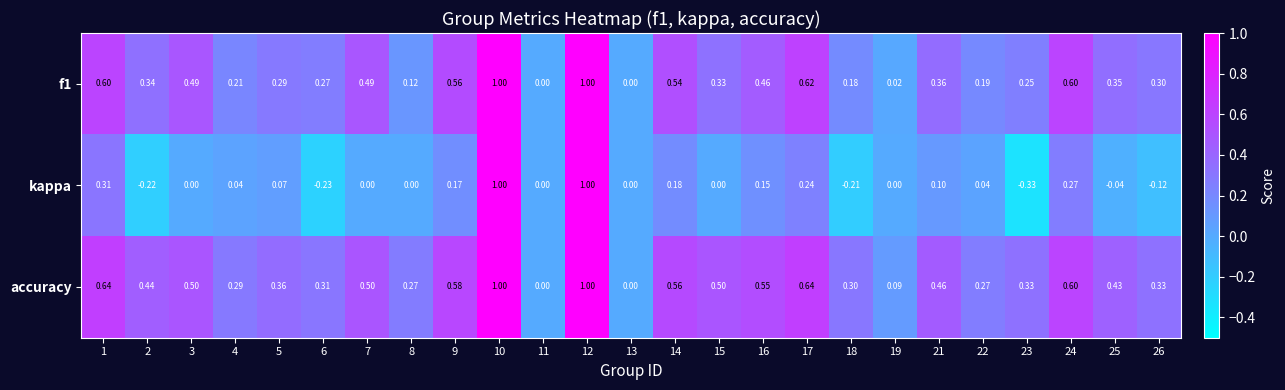

Which series has the widest spread of values?

kappa